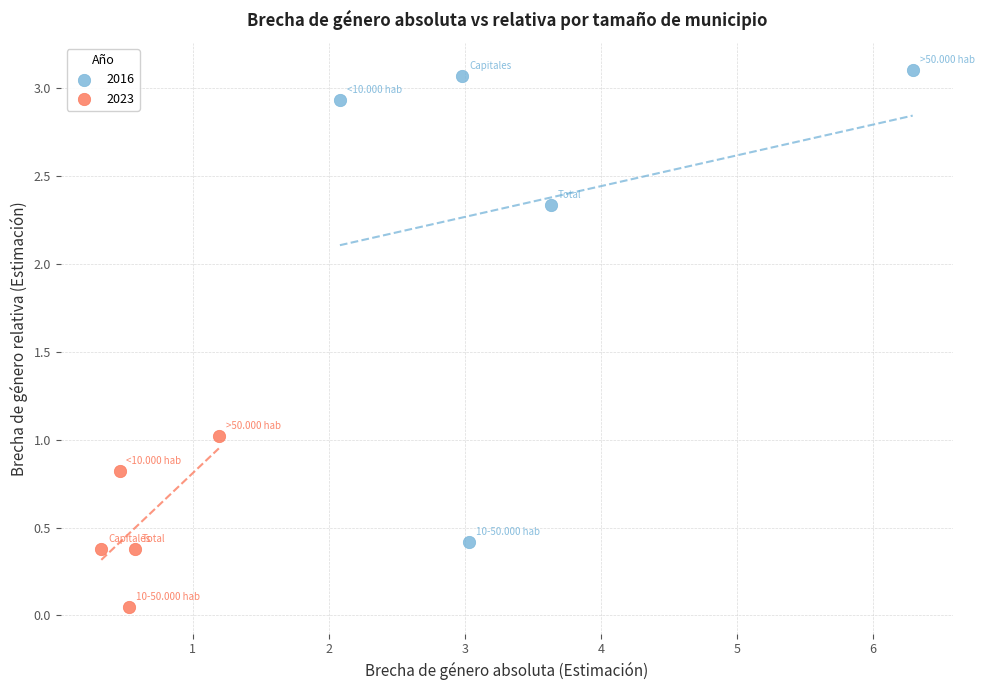

Which series reaches the minimum Y coordinate?

2023